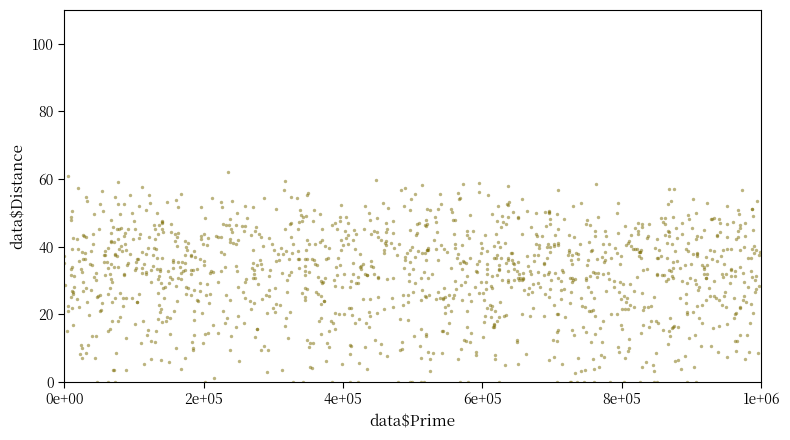

What is the range of Y values (max minus min)?

62.1